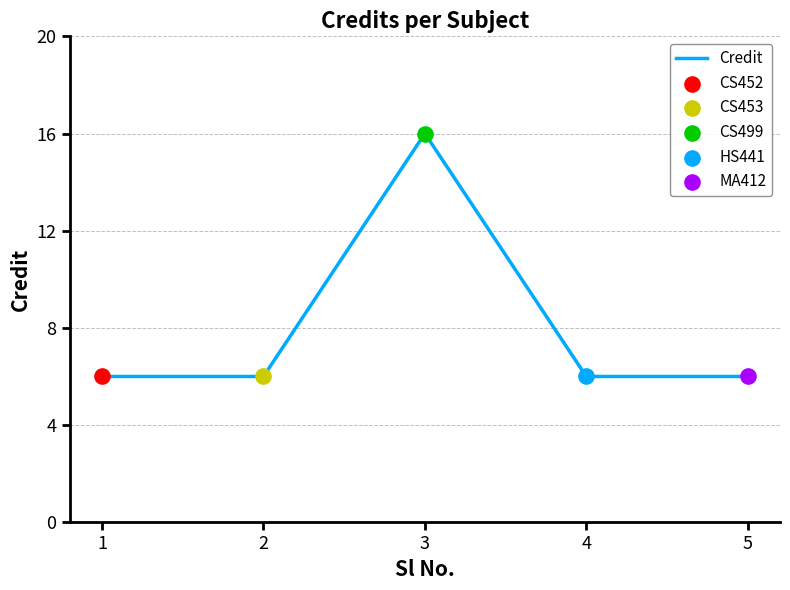

Approximately how many times larger is the value at 3 compared to 5?

2.7